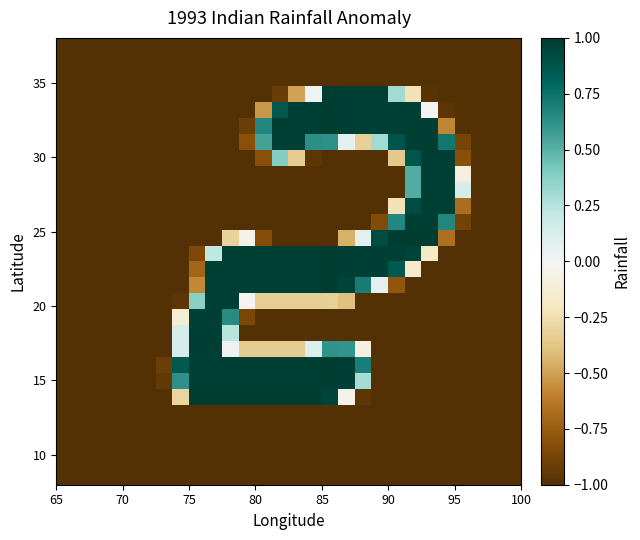

How many data points does each series have?

28